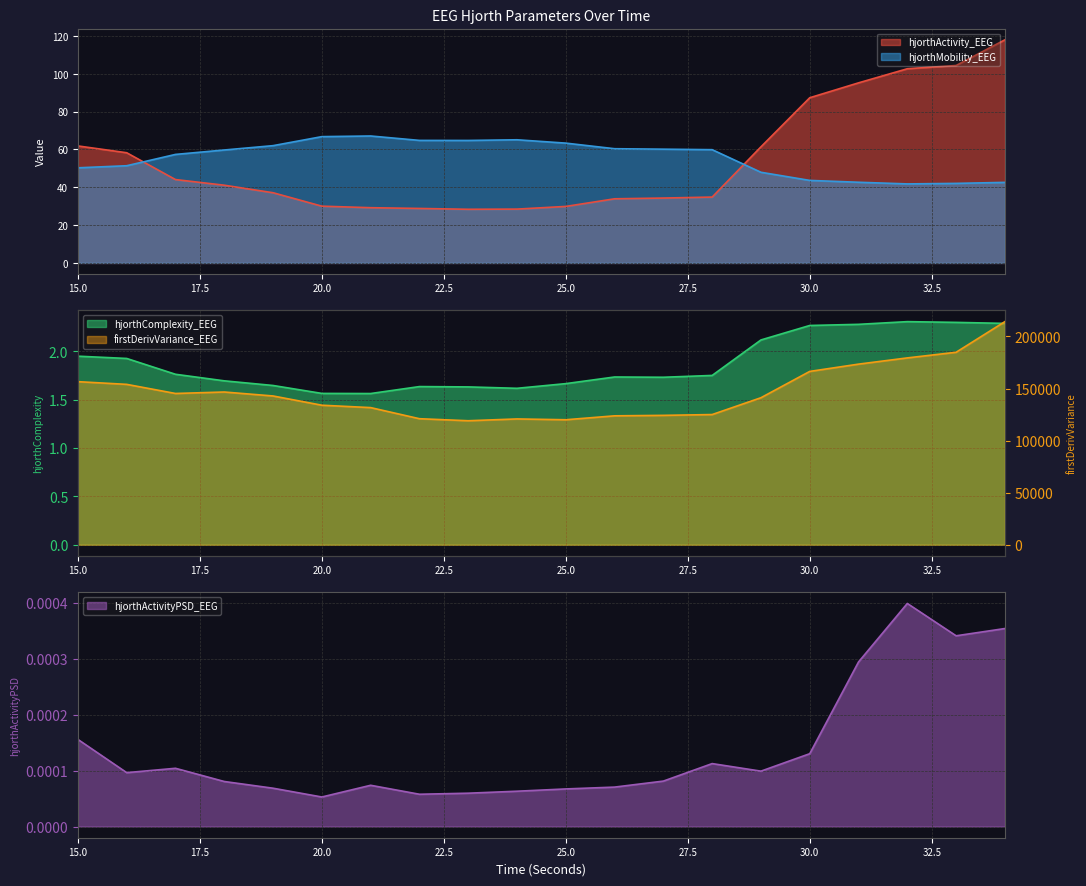

Which has a higher value, 19 or 32?

32